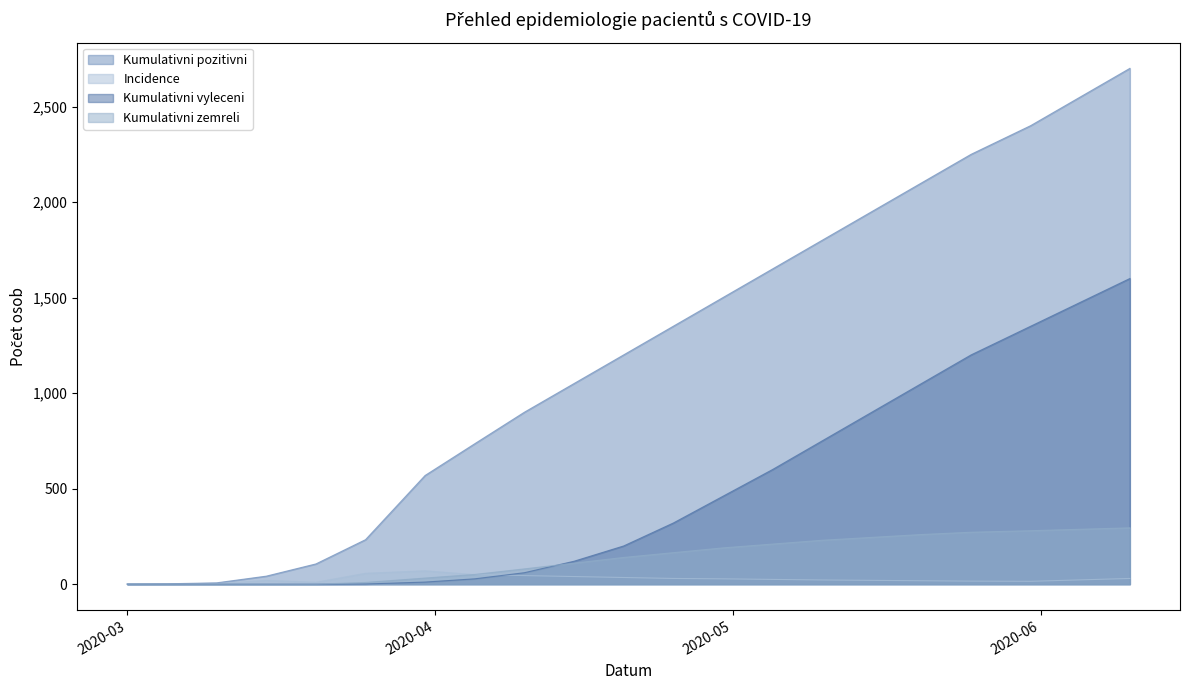

True or false: Kumulativni zemreli has more than 0 points higher than both neighbors.

False